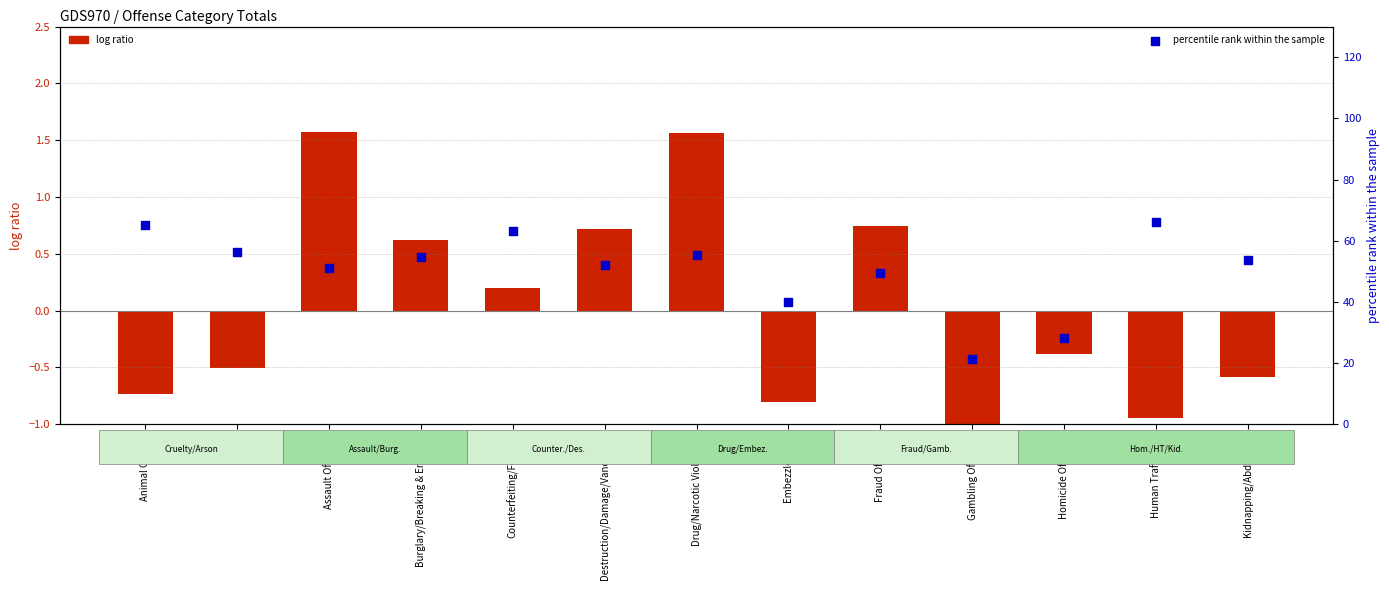

What is the total value across all series at Drug/Narcotic Violations?

56.7